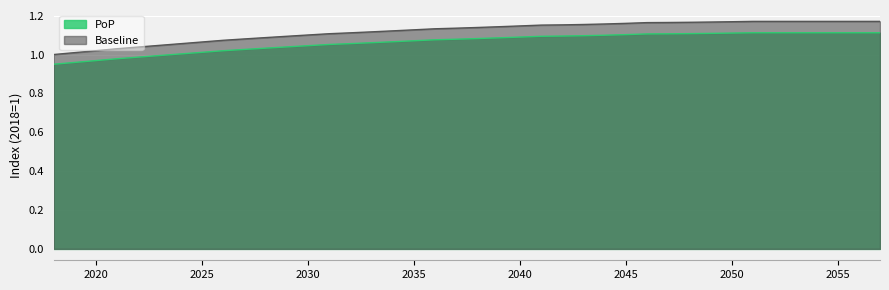

What value does the Baseline series have at 2049?

1.2